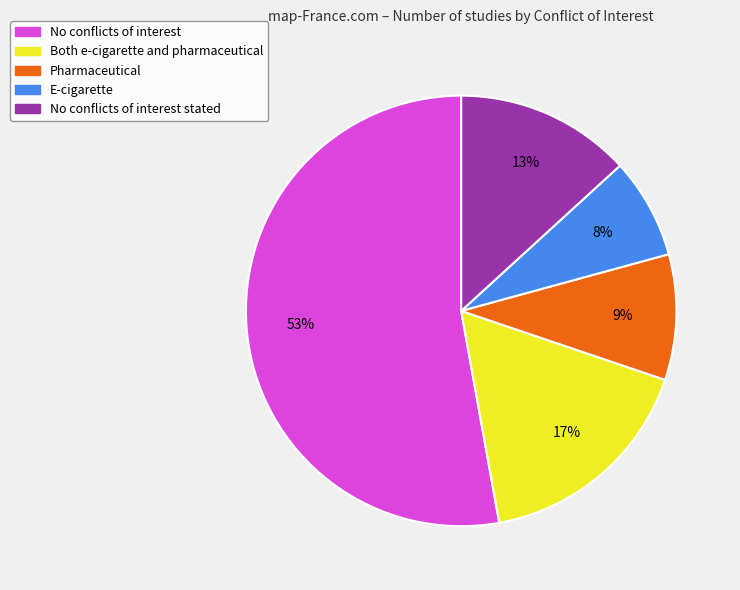

Does any single category account for the majority?

Yes